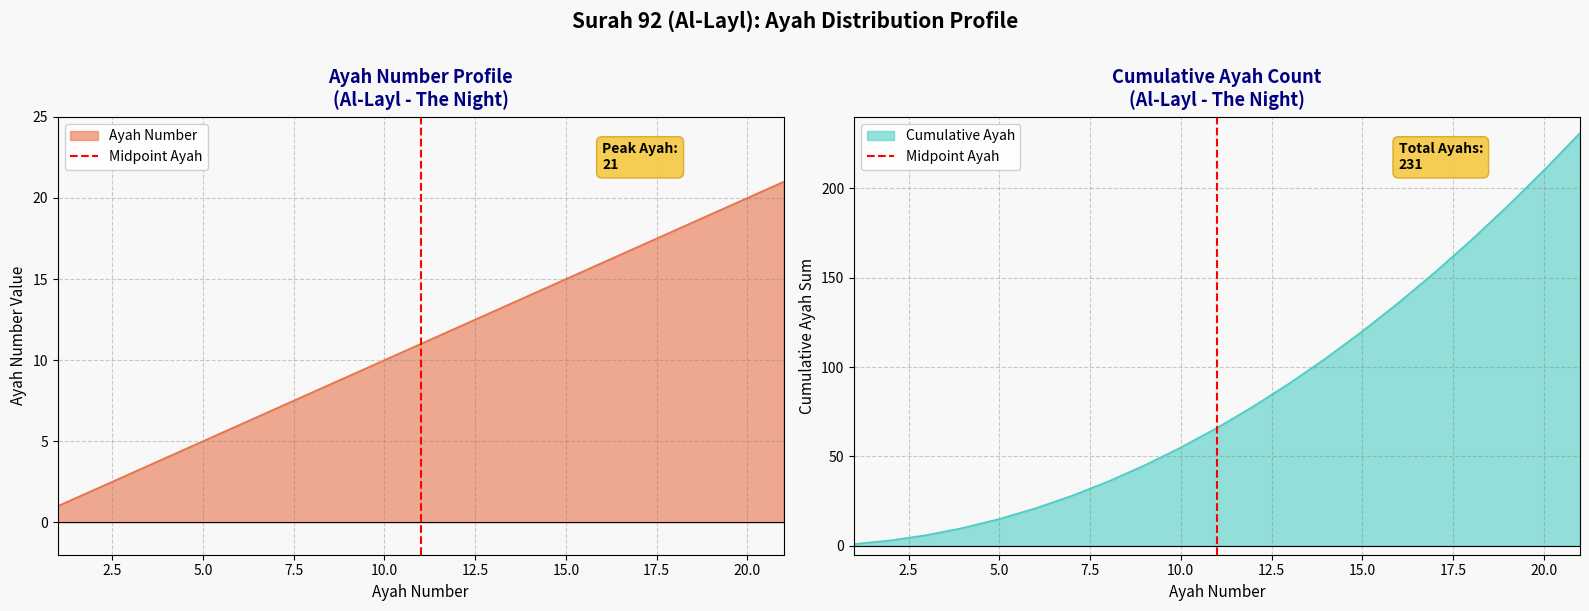

The value of Cumulative Ayah at 15.0 is 120. True or false?

True